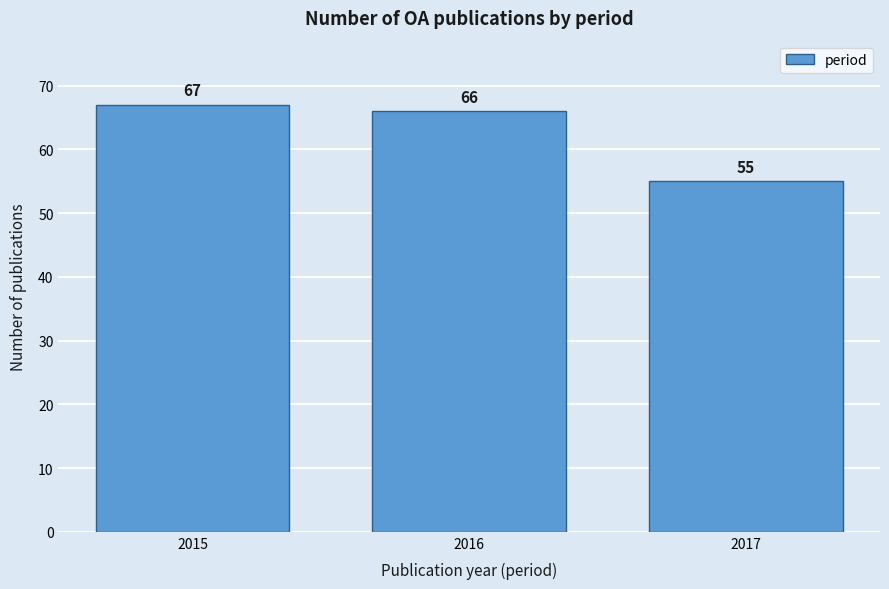

Reading left to right, what are all the values shown in this chart?

67	66	55